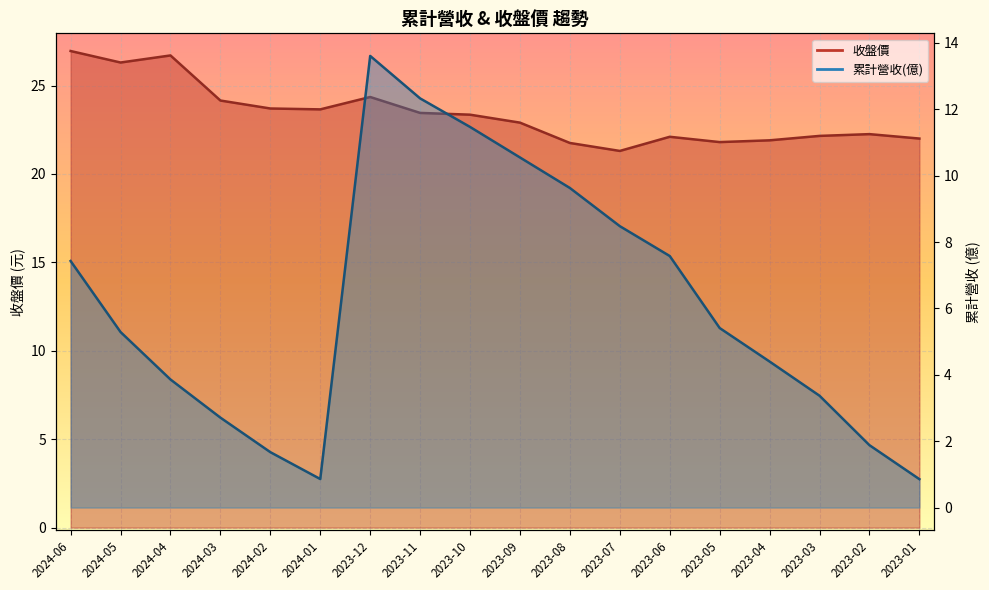

Which series changed the most between 2024-06 and 2023-05?

收盤價